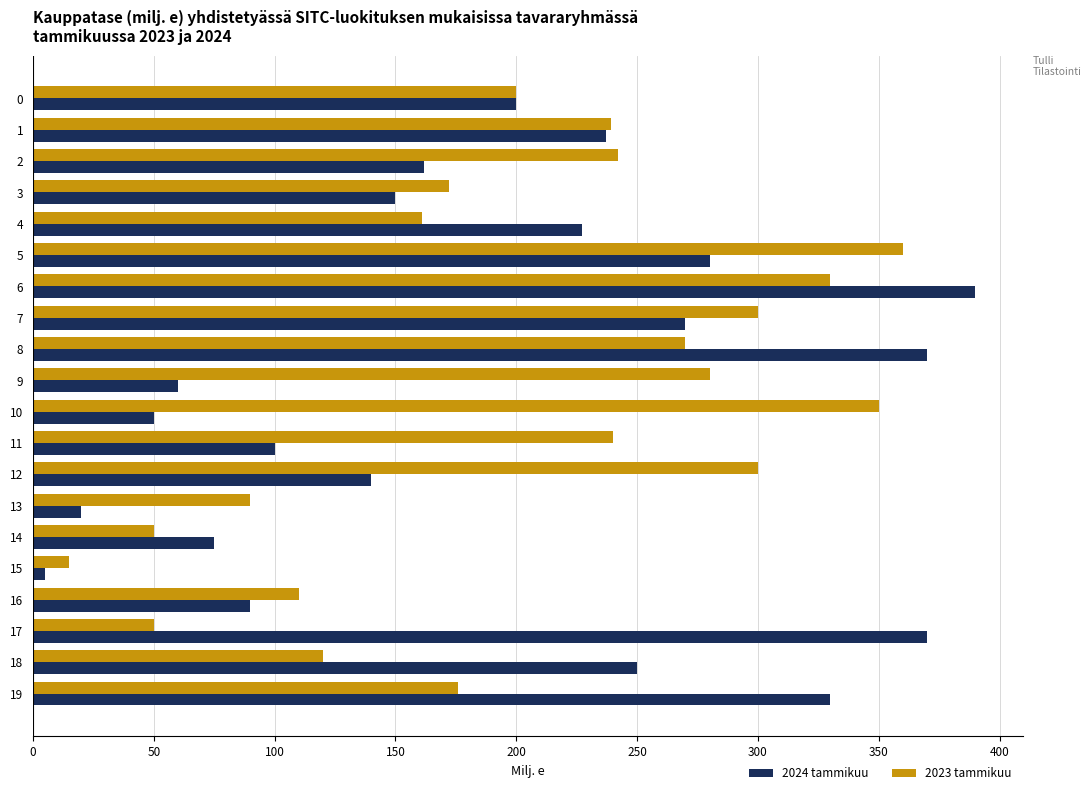

At 10, list the series in order from smallest to largest.

2024 tammikuu, 2023 tammikuu